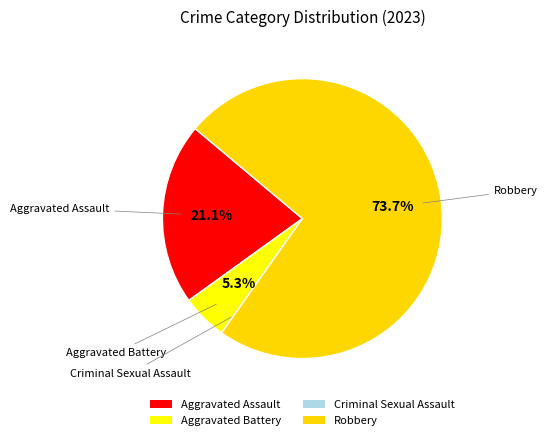

To the nearest percent, what is the difference between the largest and smallest slice percentages?

74%